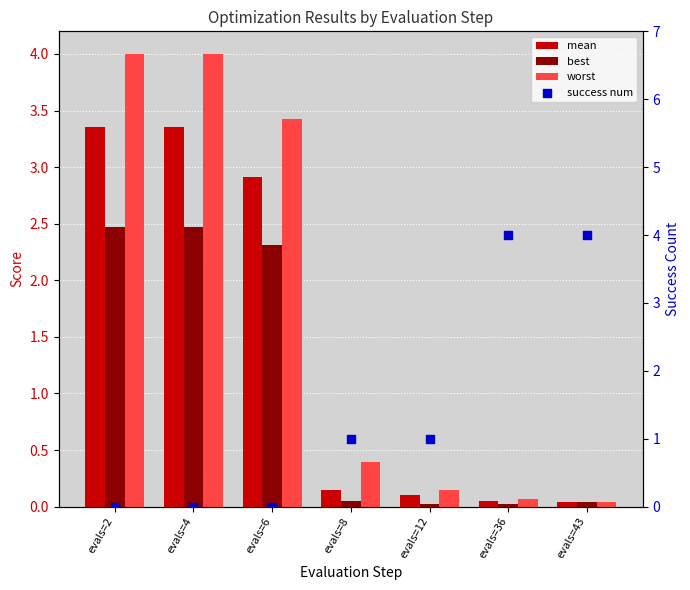

At which category is the sum across all series the highest?

evals=4